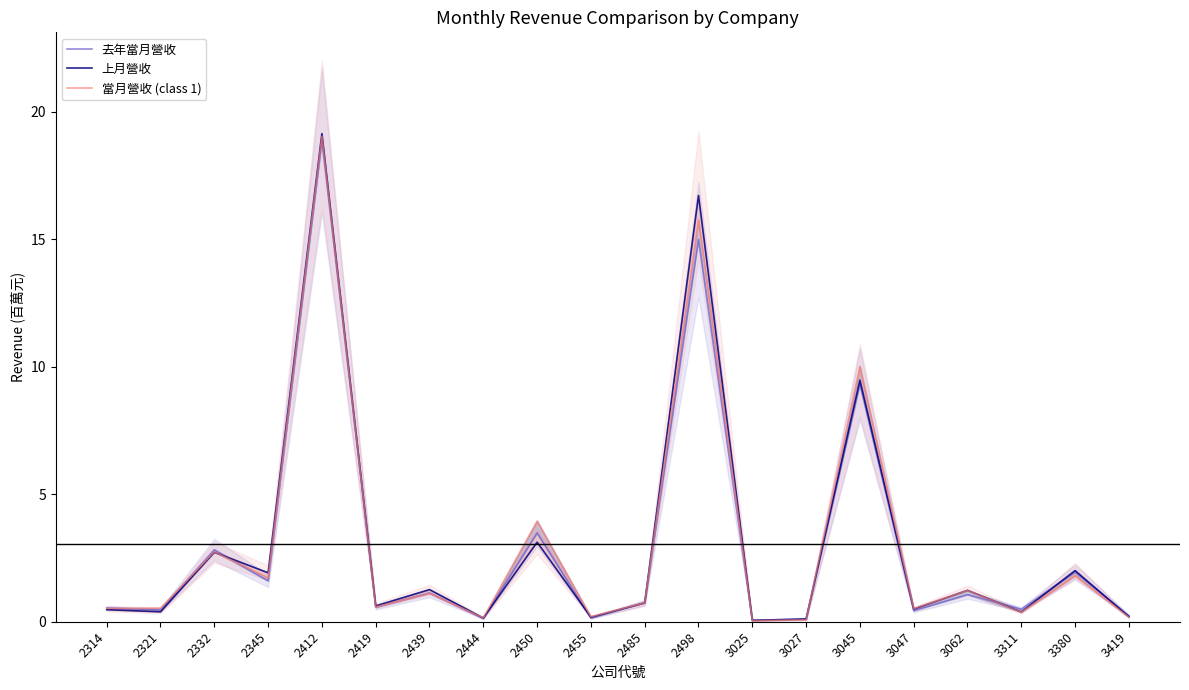

At which category is the sum across all series the highest?

2412